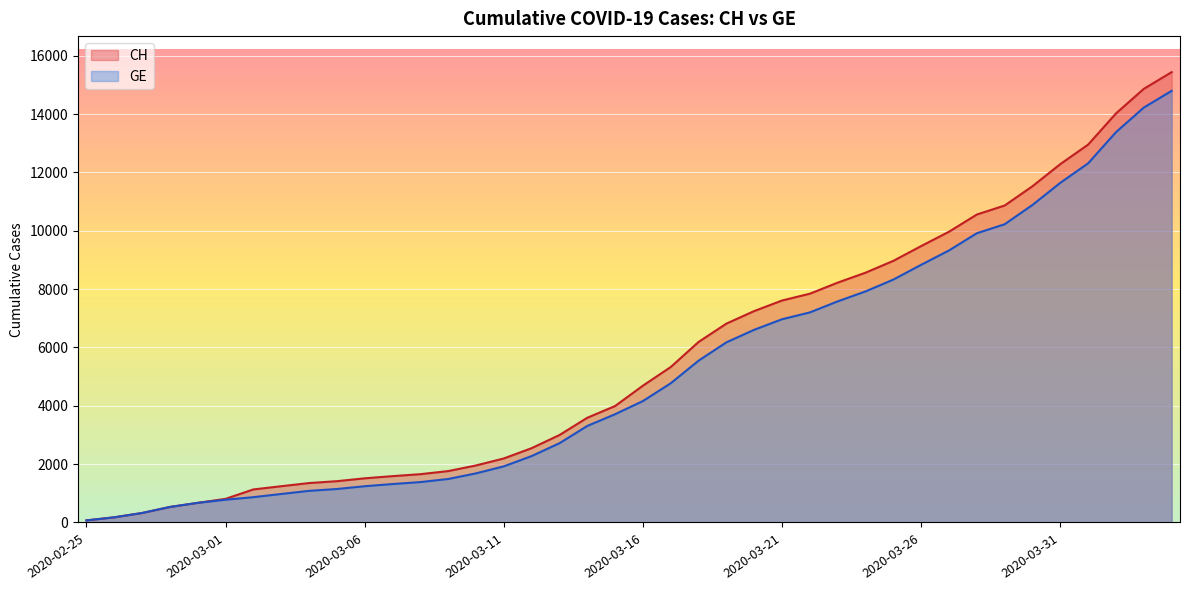

At which category is the sum across all series the highest?

2020-04-04